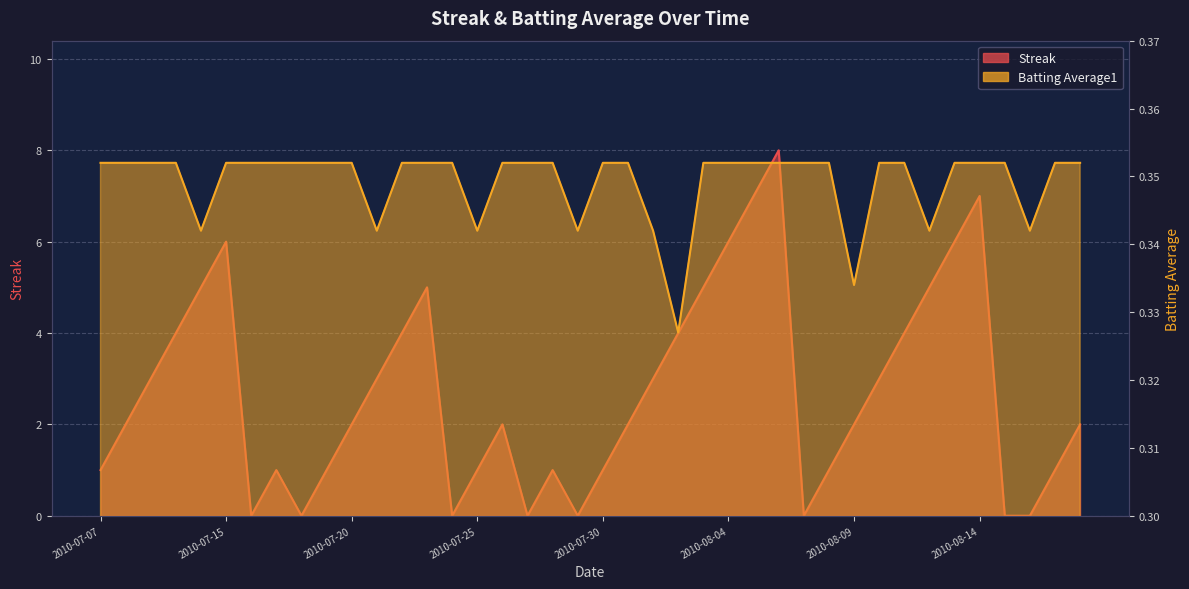

Which series has the largest total across all categories?

Streak